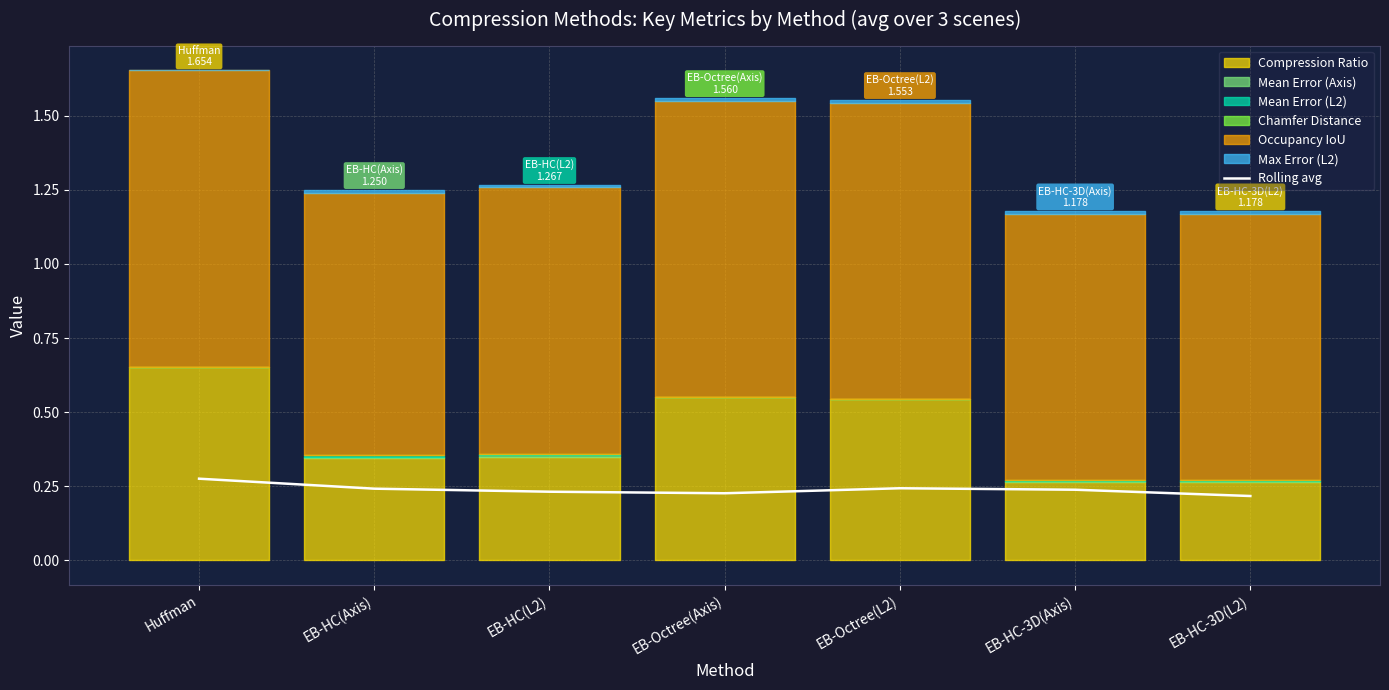

Where is the data nearest to the value 0?

EB-HC-3D(L2)